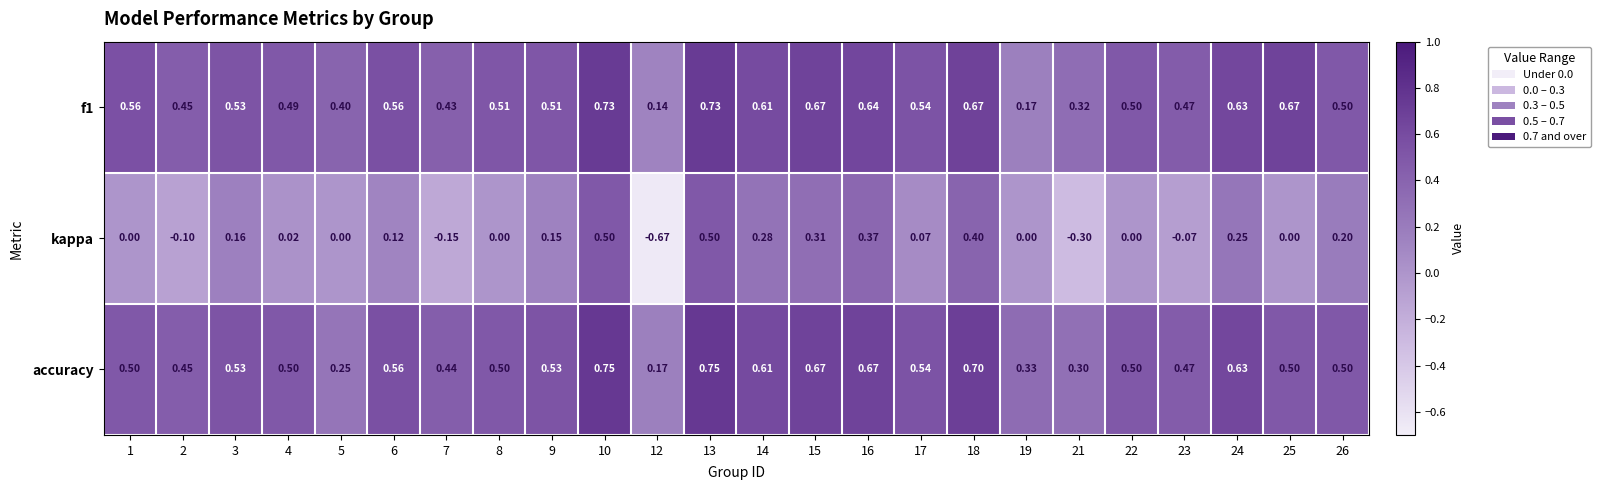

Which series changed the most between 1 and 13?

kappa